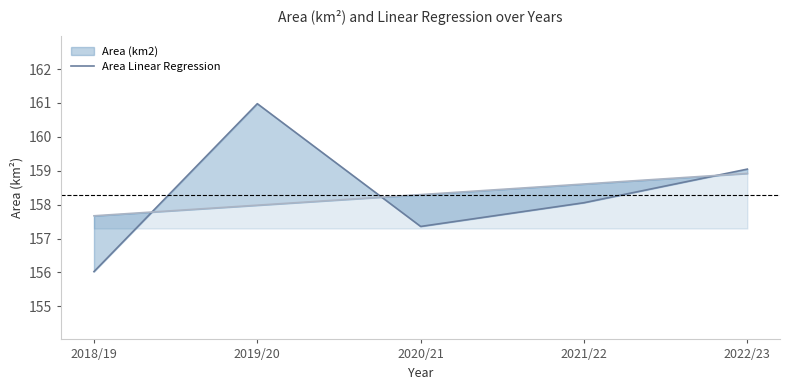

At how many categories does at least one series exceed 159?

2